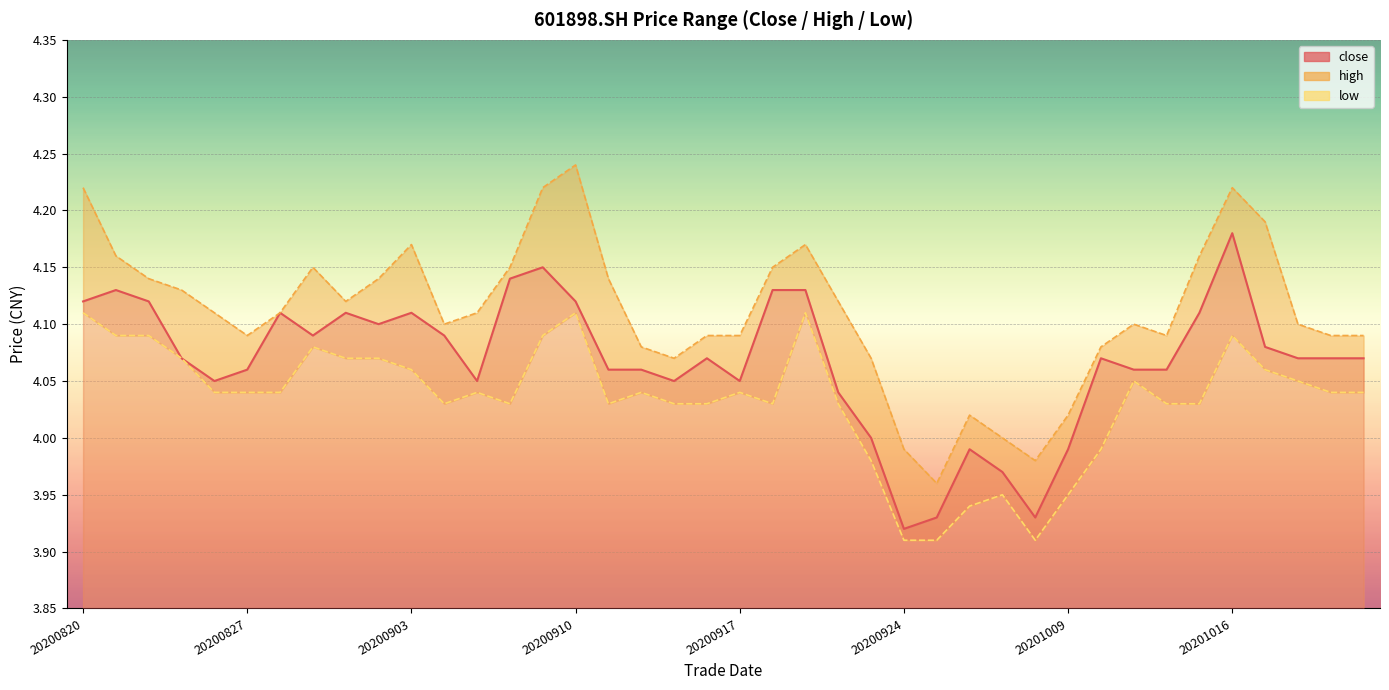

True or false: high has more than 2 points higher than both neighbors.

True